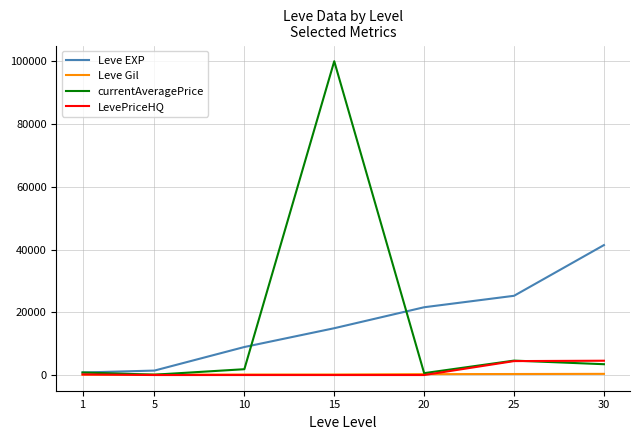

True or false: Leve EXP has more than 2 points higher than both neighbors.

False